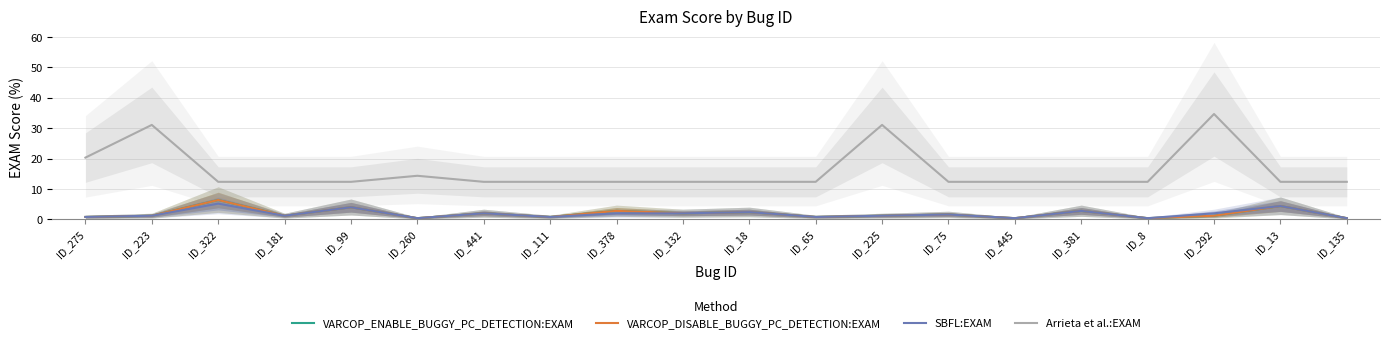

Between ID_135 and ID_13, which is larger?

ID_13